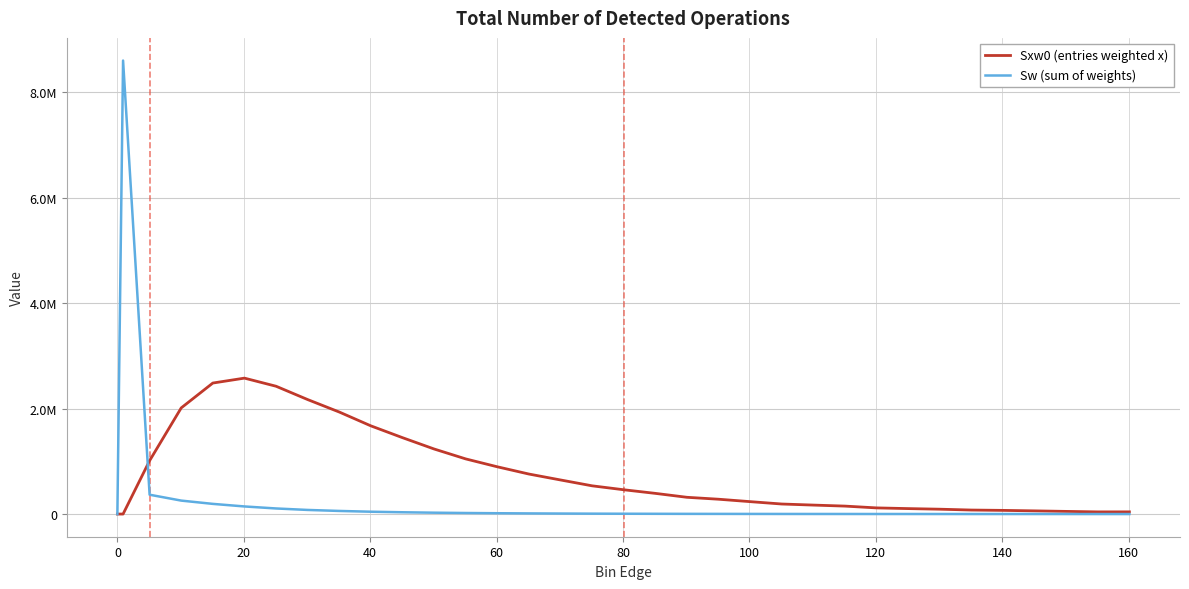

Does the chart display data point markers on the line(s)?

No